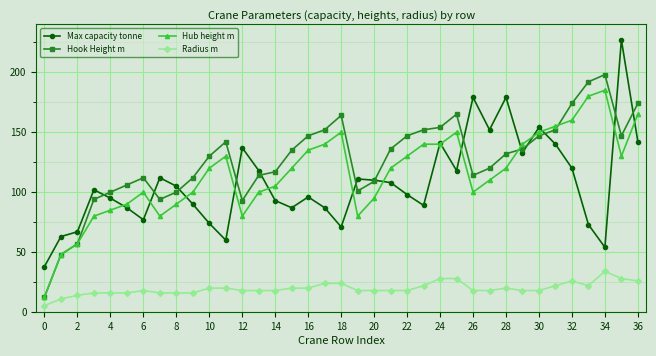

Reading left to right, extract all data points from this chart.

Max capacity tonne: 38.0	63.0	67.0	102.0	95.0	87.0	77.0	112.0	105.0	90.0	74.0	60.0	137.0	118.0	93.0	87.0	96.0	87.0	71.0	111.0	110.0	108.0	98.0	89.0	141.0	118.0	179.0	152.0	179.0	133.0	154.0	140.0	120.0	73.0	54.0	227.0	142.0
Hook Height m: 12.5	48.0	57.0	94.0	100.0	106.0	112.0	94.0	100.0	112.0	130.0	142.0	93.0	114.0	117.0	135.0	147.0	152.0	164.0	101.0	109.0	136.0	147.0	152.0	154.0	165.0	114.0	120.0	132.0	136.0	147.0	152.0	174.0	192.0	198.0	147.0	174.0
Hub height m: 12.5	48.0	57.0	80.0	85.0	90.0	100.0	80.0	90.0	100.0	120.0	130.0	80.0	100.0	105.0	120.0	135.0	140.0	150.0	80.0	95.0	120.0	130.0	140.0	140.0	150.0	100.0	110.0	120.0	140.0	150.0	155.0	160.0	180.0	185.0	130.0	165.0
Radius m: 5.4	11.0	14.0	16.0	16.0	16.0	18.0	16.0	16.0	16.0	20.0	20.0	18.0	18.0	18.0	20.0	20.0	24.0	24.0	18.0	18.0	18.0	18.0	22.0	28.0	28.0	18.0	18.0	20.0	18.0	18.0	22.0	26.0	22.0	34.0	28.0	26.0